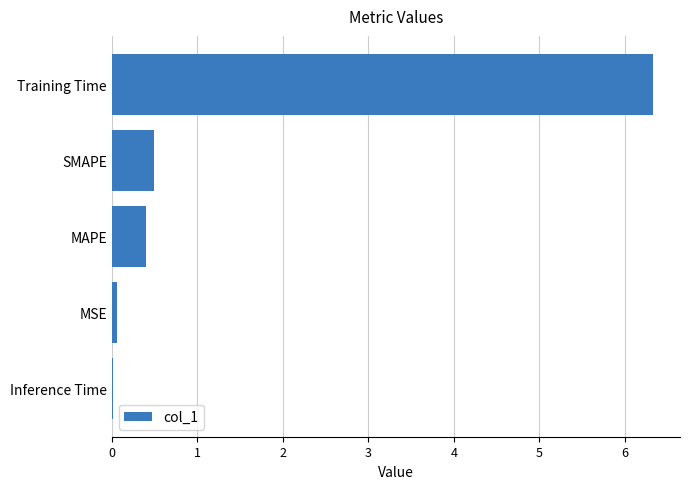

What is the sum of all values?

7.3